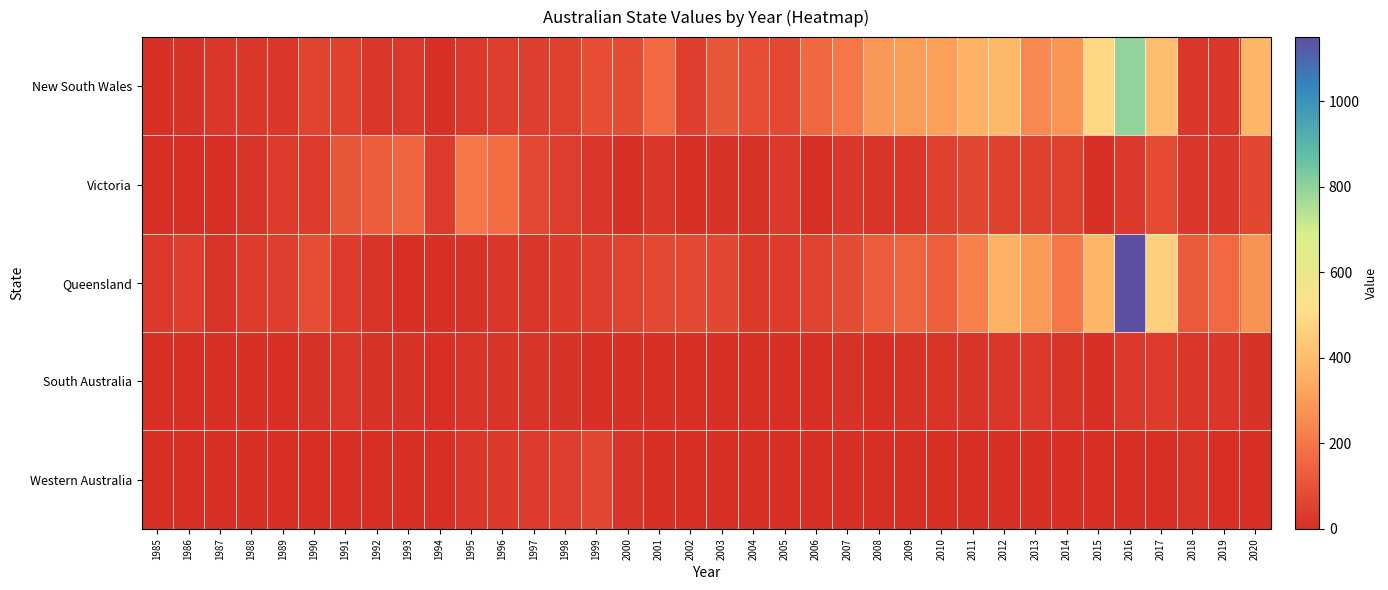

Reading left to right, transcribe all the data shown in this chart.

New South Wales: 1985=4.7	1986=11.9	1987=23.1	1988=25.5	1989=20.7	1990=56.5	1991=53.0	1992=24.7	1993=28.6	1994=7.6	1995=30.6	1996=40.8	1997=46.4	1998=52.8	1999=85.6	2000=80.3	2001=164.8	2002=45.9	2003=113.2	2004=88.4	2005=72.9	2006=160.5	2007=201.5	2008=291.8	2009=303.8	2010=307.0	2011=361.1	2012=379.0	2013=250.6	2014=282.2	2015=489.4	2016=792.0	2017=407.0	2018=22.2	2019=24.4	2020=374.0
Victoria: 1985=0.5	1986=7.6	1987=8.8	1988=14.5	1989=38.3	1990=36.3	1991=112.5	1992=127.5	1993=146.2	1994=37.5	1995=199.6	1996=171.9	1997=74.9	1998=44.6	1999=22.8	2000=7.6	2001=24.0	2002=1.5	2003=9.2	2004=11.2	2005=31.4	2006=5.5	2007=19.0	2008=16.9	2009=25.2	2010=50.1	2011=71.6	2012=52.2	2013=49.5	2014=52.2	2015=3.5	2016=28.0	2017=78.3	2018=24.4	2019=25.5	2020=67.5
Queensland: 1985=30.7	1986=41.6	1987=16.8	1988=40.3	1989=42.1	1990=87.6	1991=36.6	1992=14.2	1993=4.2	1994=7.8	1995=13.1	1996=26.4	1997=23.4	1998=33.8	1999=45.9	2000=56.0	2001=75.4	2002=76.1	2003=70.0	2004=32.5	2005=39.7	2006=60.6	2007=83.0	2008=126.0	2009=145.8	2010=138.9	2011=220.9	2012=356.6	2013=296.3	2014=201.0	2015=370.6	2016=1150.0	2017=467.0	2018=117.7	2019=162.1	2020=275.0
South Australia: 1985=0.4	1986=1.3	1987=4.9	1988=5.1	1989=7.5	1990=10.0	1991=19.8	1992=9.0	1993=10.6	1994=7.9	1995=17.3	1996=16.8	1997=16.7	1998=13.4	1999=4.9	2000=0.9	2001=1.0	2002=2.0	2003=3.7	2004=0.6	2005=2.2	2006=1.1	2007=9.2	2008=3.9	2009=9.4	2010=14.1	2011=14.0	2012=21.5	2013=27.0	2014=16.0	2015=7.1	2016=27.0	2017=38.4	2018=26.6	2019=18.1	2020=11.0
Western Australia: 1985=0.1	1986=0.2	1987=0.5	1988=0.7	1989=0.8	1990=1.4	1991=0.0	1992=1.6	1993=3.4	1994=8.1	1995=26.3	1996=31.8	1997=37.2	1998=42.9	1999=70.7	2000=17.8	2001=8.3	2002=3.3	2003=2.8	2004=2.6	2005=3.5	2006=1.5	2007=0.2	2008=4.0	2009=2.9	2010=3.3	2011=5.8	2012=4.0	2013=6.0	2014=4.0	2015=3.9	2016=7.0	2017=7.5	2018=14.3	2019=5.1	2020=5.0